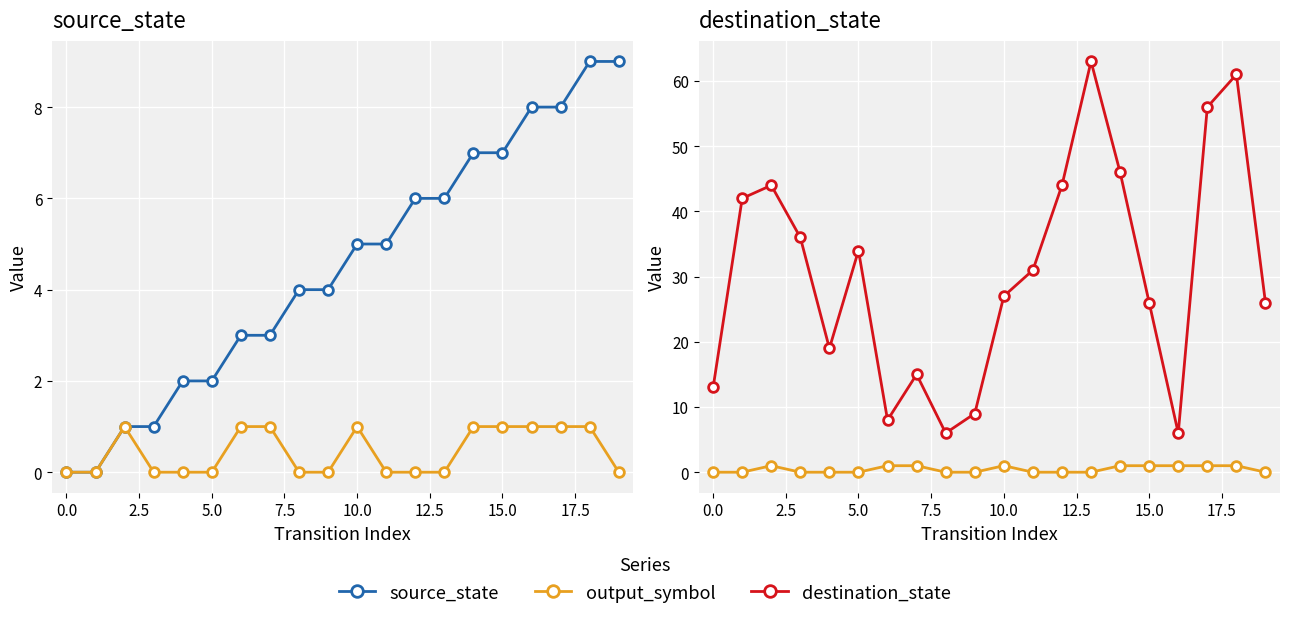

Which series has the largest total across all categories?

destination_state